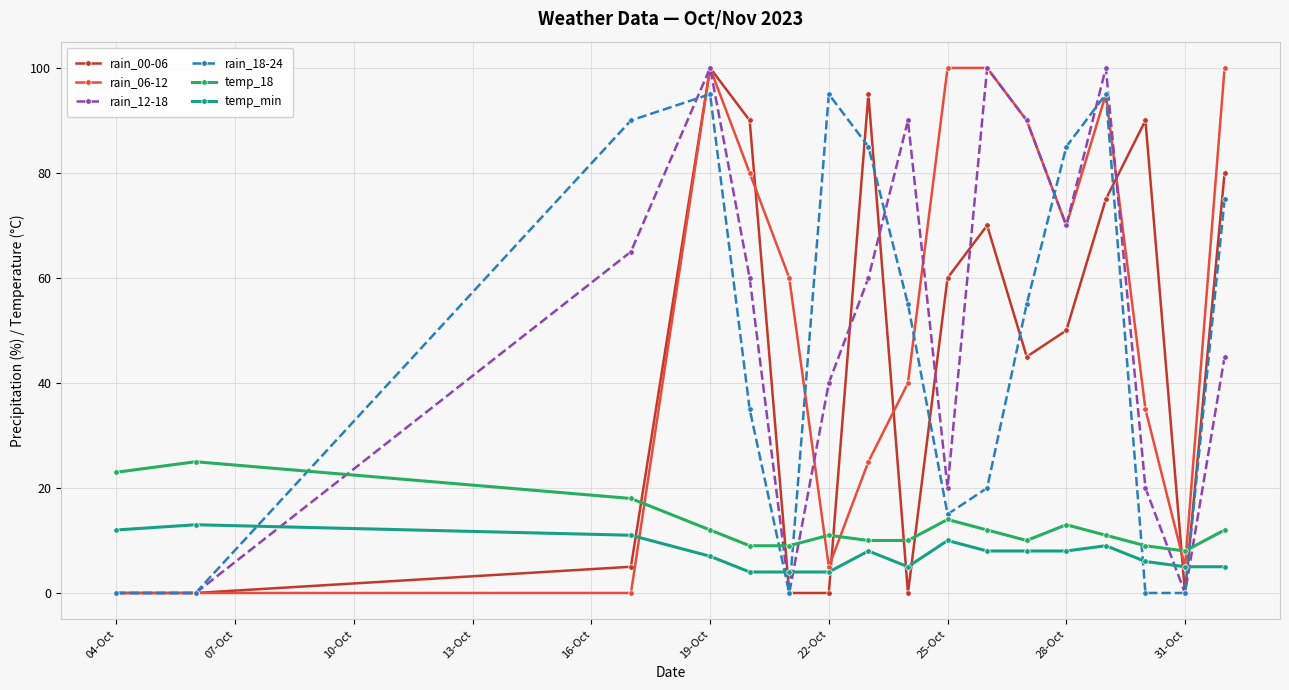

True or false: temp_min and temp_18 intersect in this chart.

False